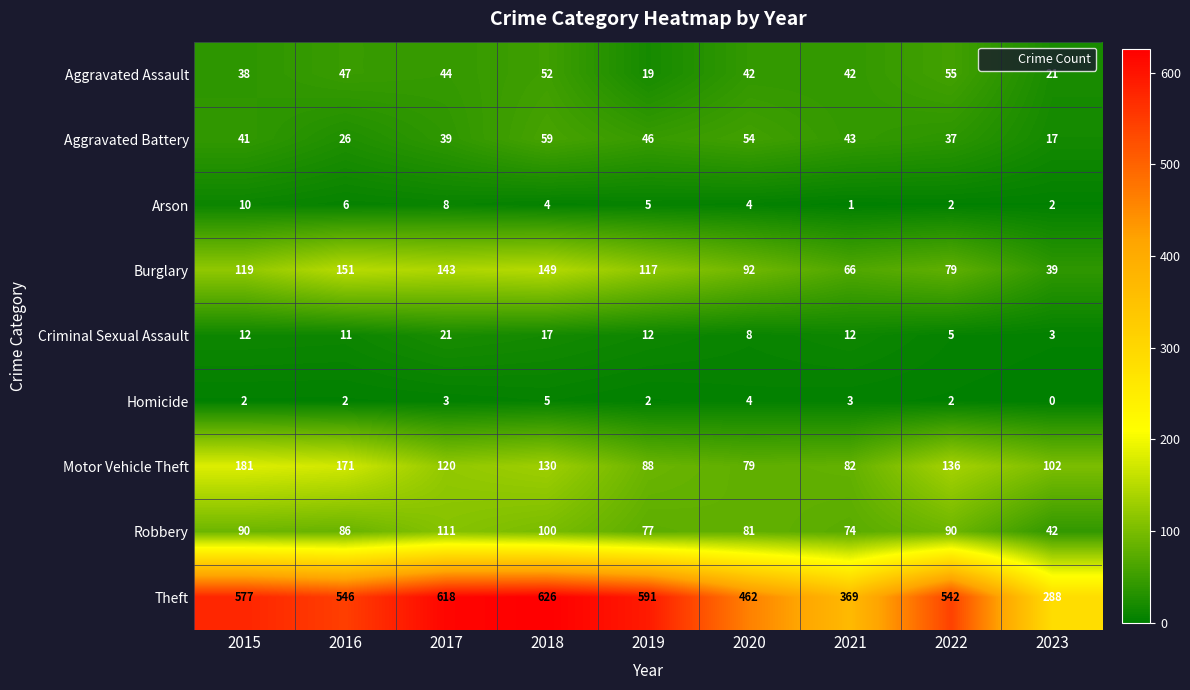

Between 2015 and 2022, which series saw the biggest shift?

Motor Vehicle Theft